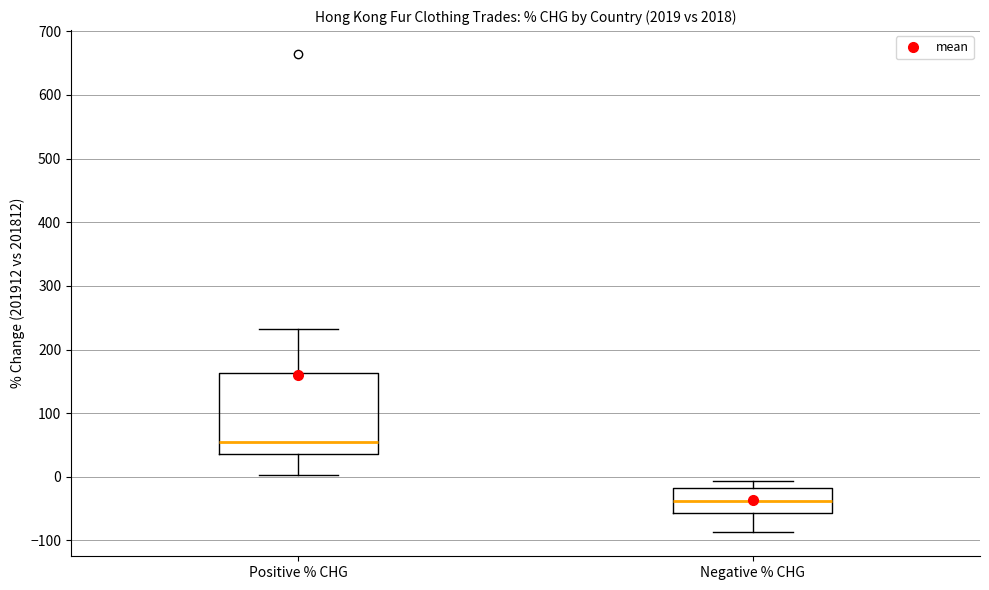

Which box is the tallest, from its lower edge to its upper edge?

Positive % CHG